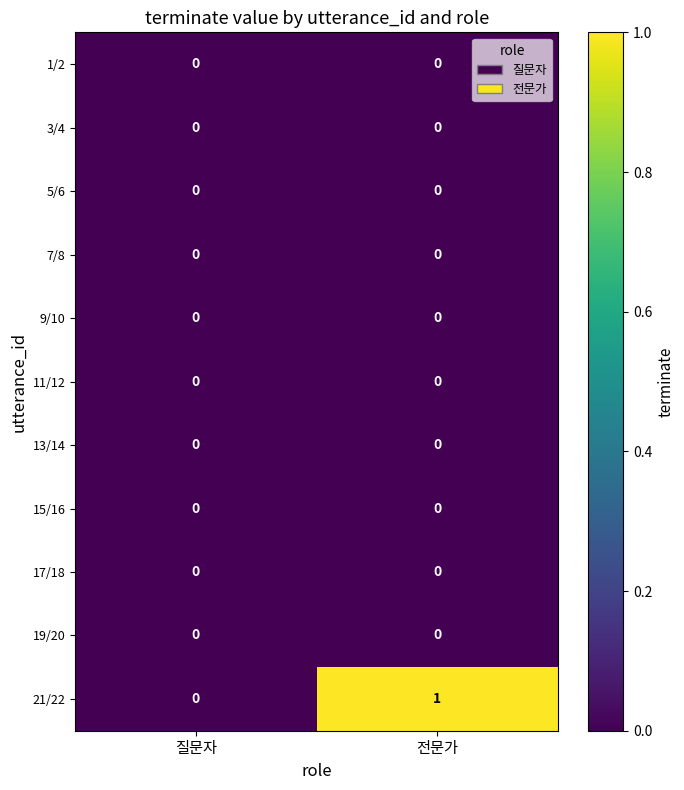

How many series are shown in this chart?

11